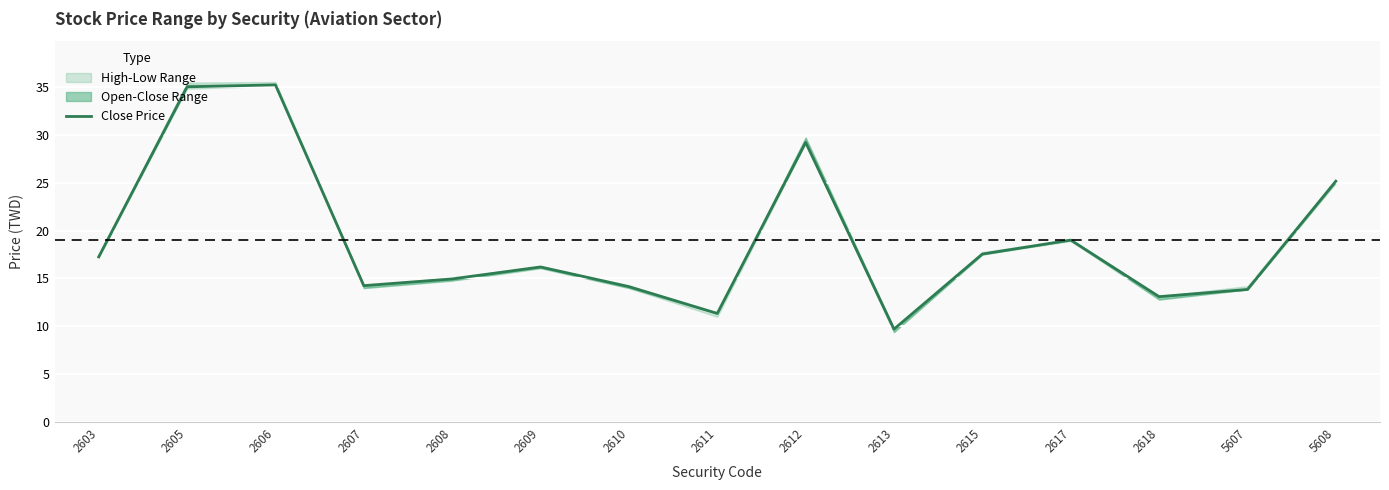

True or false: the data shows 13.8 at 5607.

True